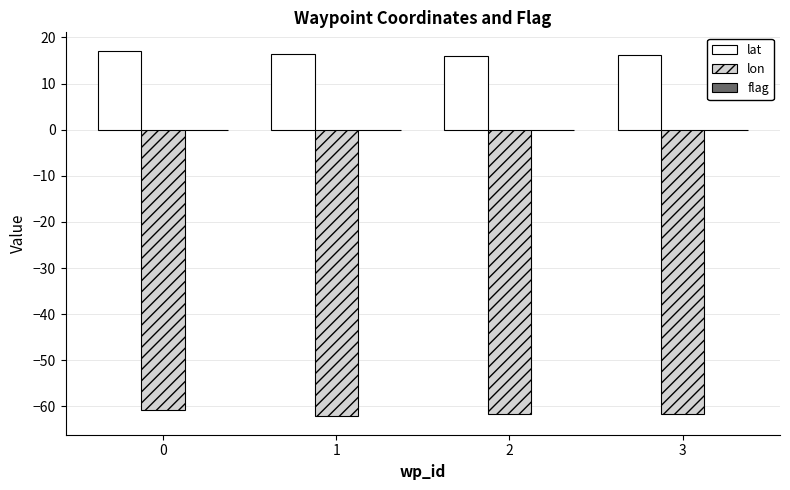

List the series in order of their peak value, lowest first.

lon, lat